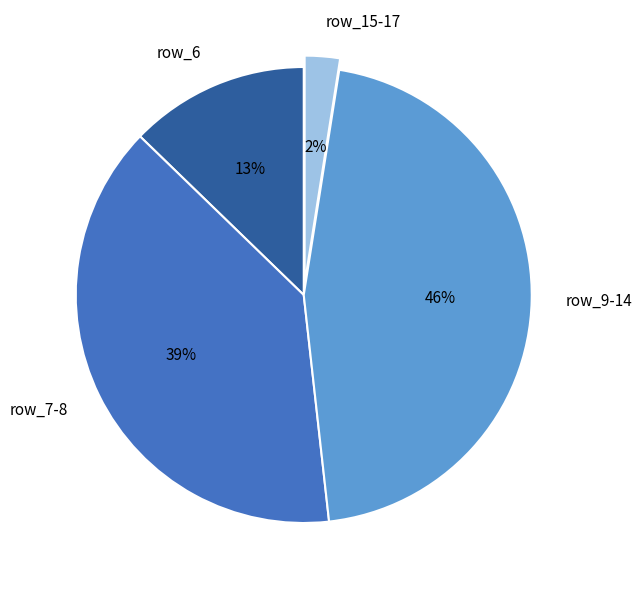

What is the smallest slice in the pie chart?

row_15-17